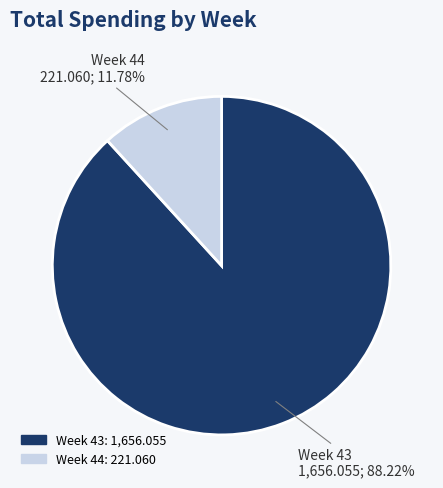

Is there a majority slice in this chart?

Yes